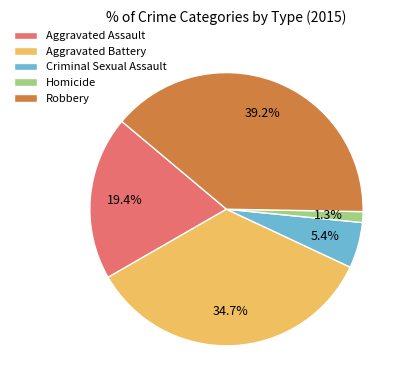

To the nearest percent, what is the average slice percentage?

20%